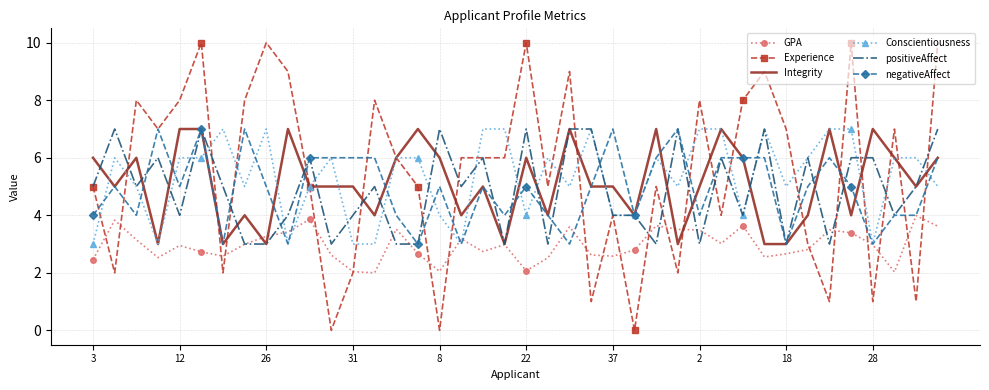

Which series has the widest spread of values?

Experience